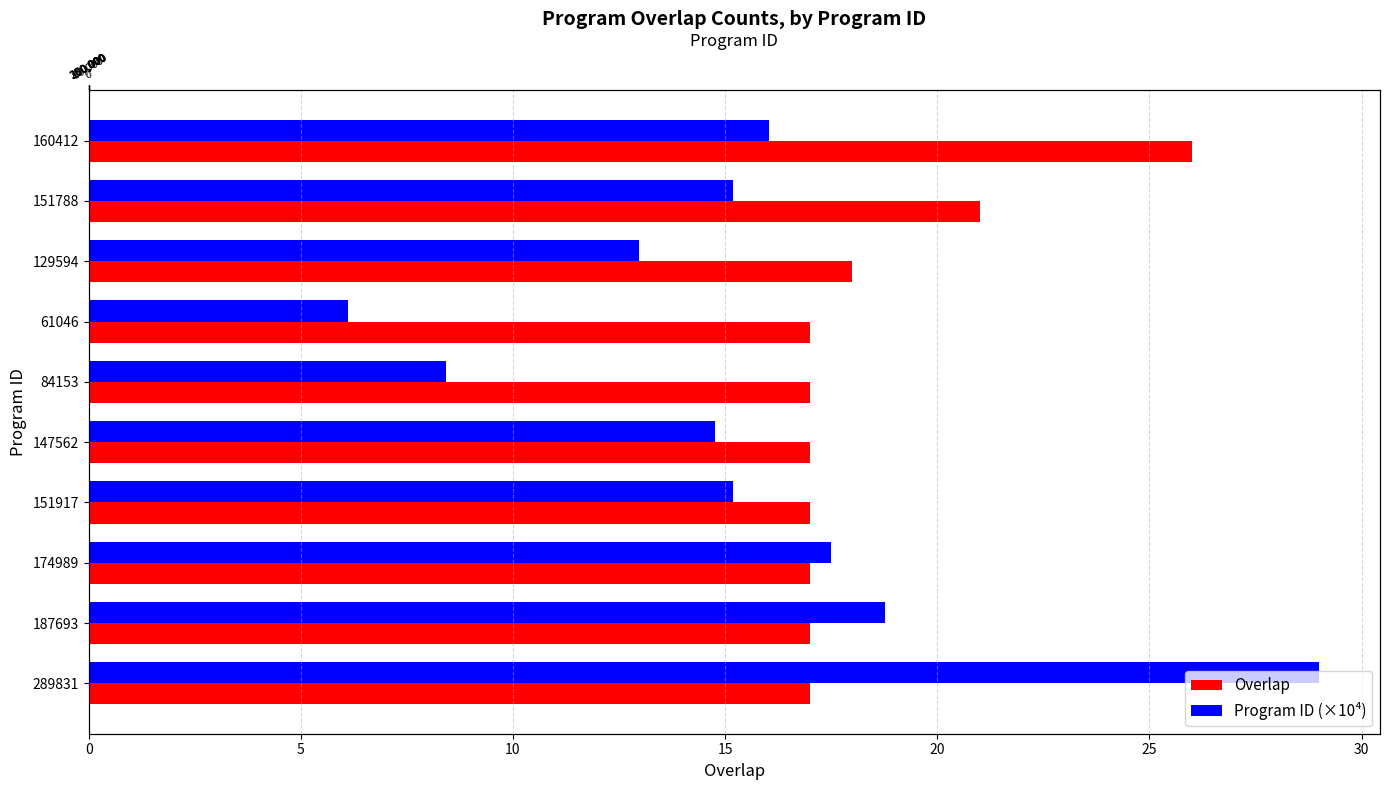

What is the greatest value displayed?

29.0